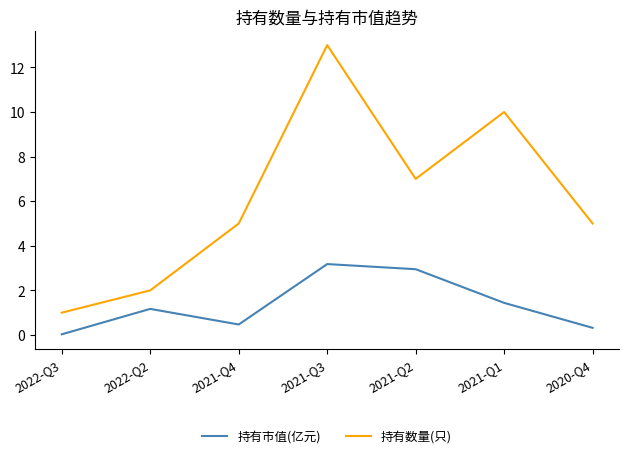

True or false: 持有市值(亿元) has a value of 3.0 at 2021-Q2.

True